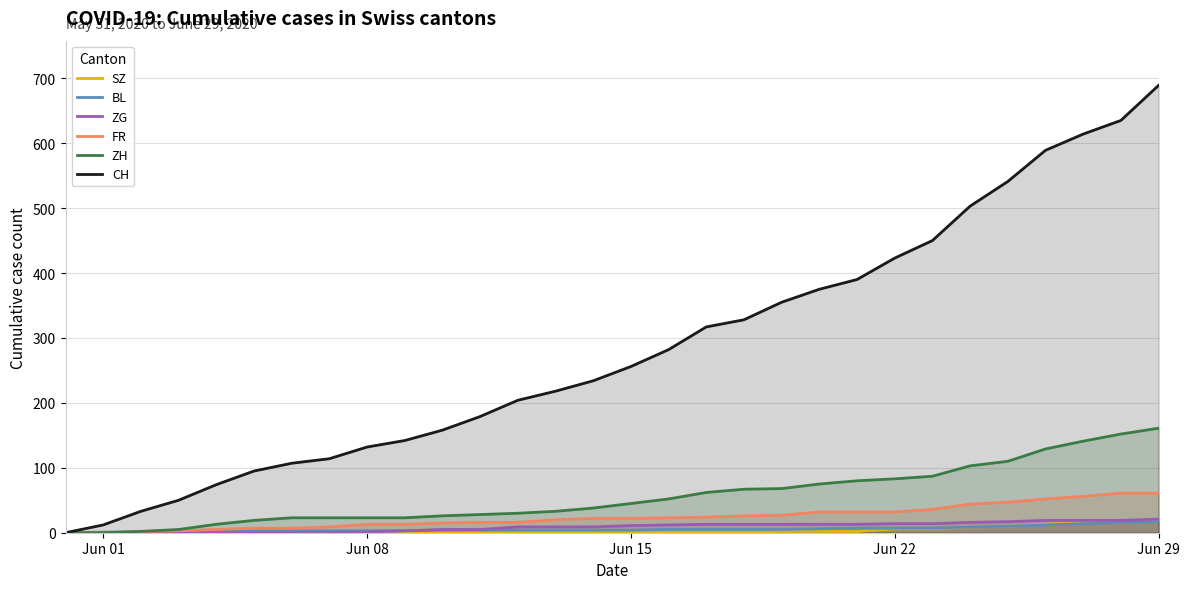

What is the highest value of the FR series?

61